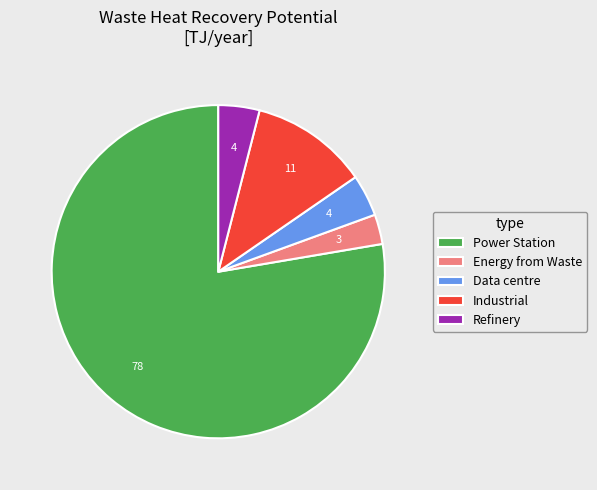

How many segments does this pie chart have?

5